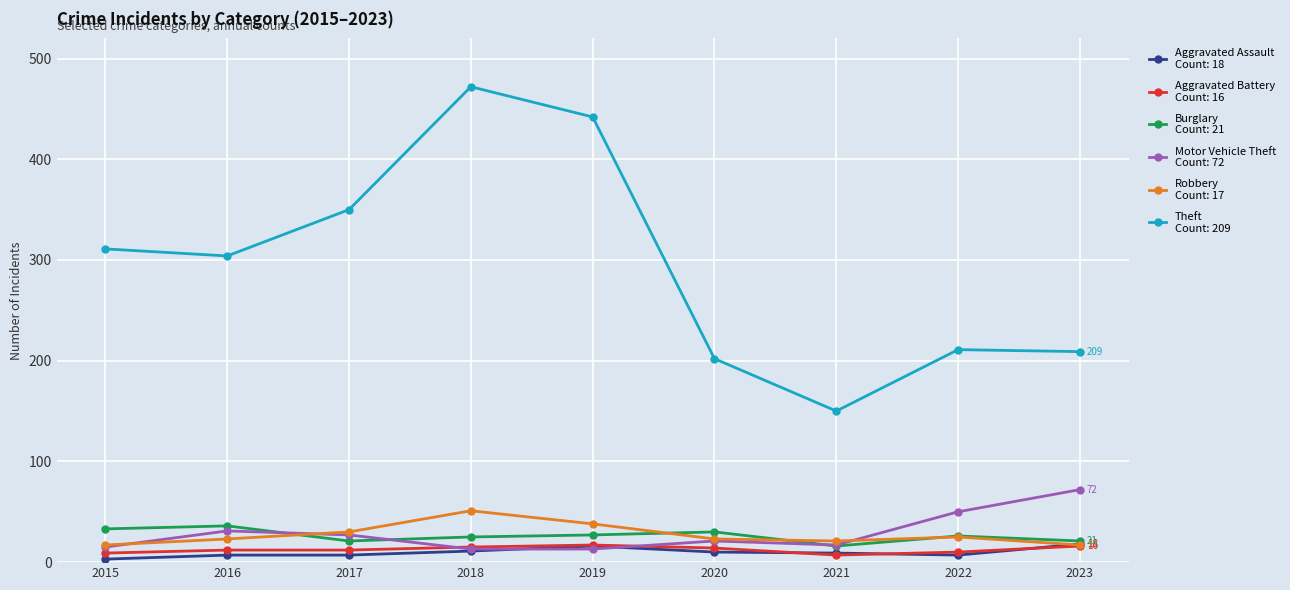

How many categories are shown in the chart?

9